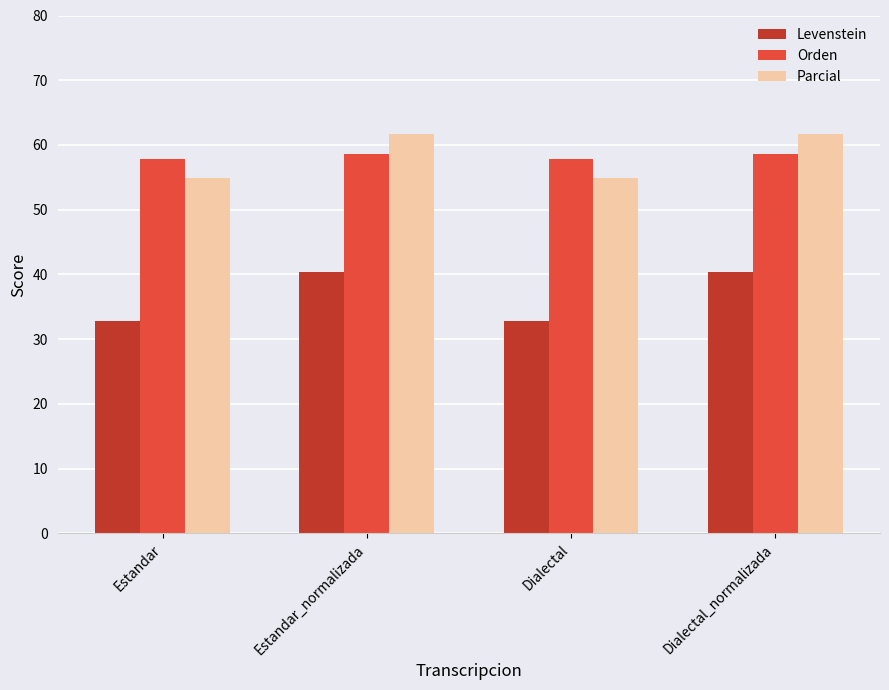

What is the highest value of the Levenstein series?

40.4